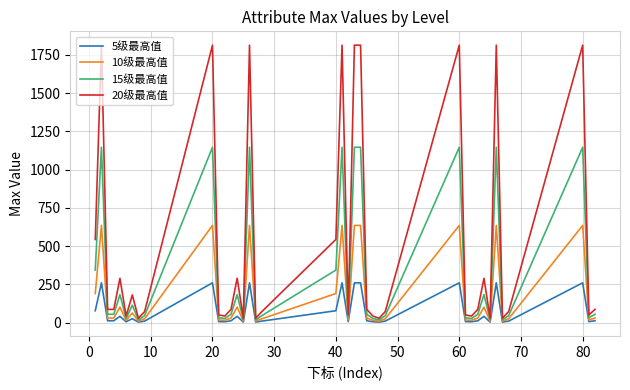

What are all the series names shown in the legend?

5级最高值, 10级最高值, 15级最高值, 20级最高值